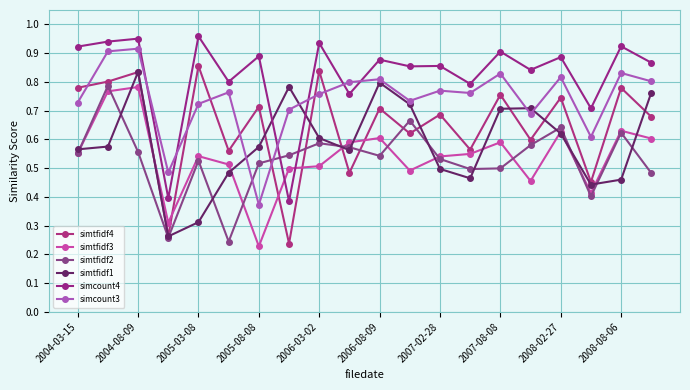

Which series has the largest range (max minus min)?

simtfidf4